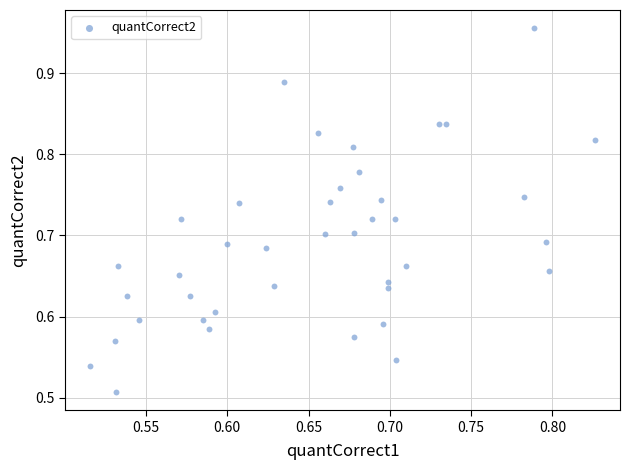

What is the range of X values (max minus min)?

0.3